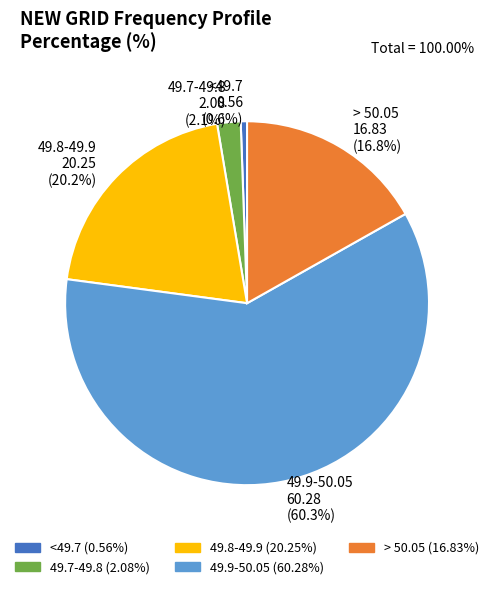

Which has a higher value, 49.9-50.05 or > 50.05?

49.9-50.05